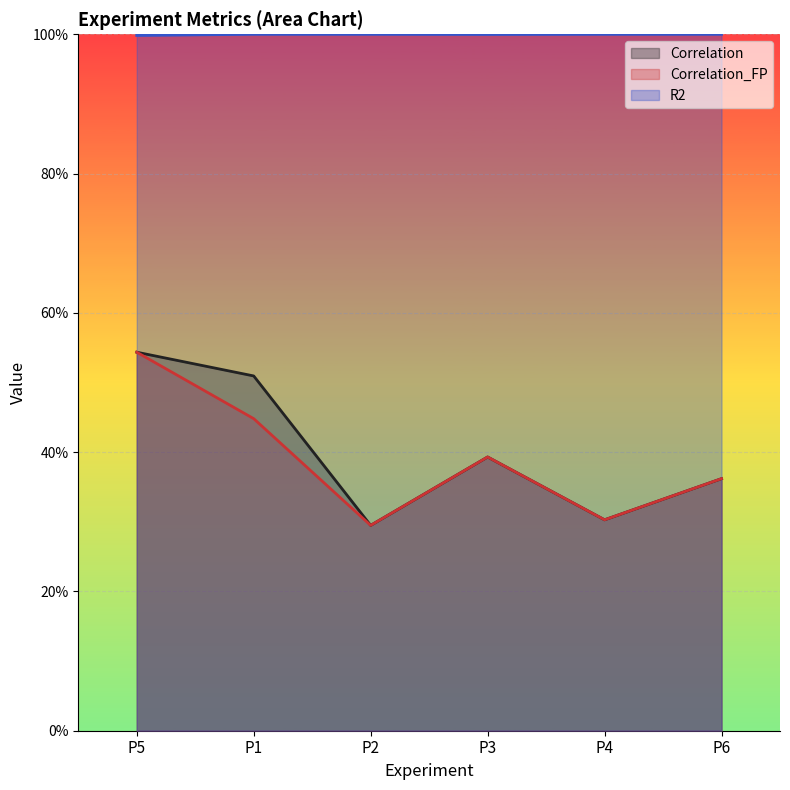

What is the difference between the highest and lowest values at P6?

0.6